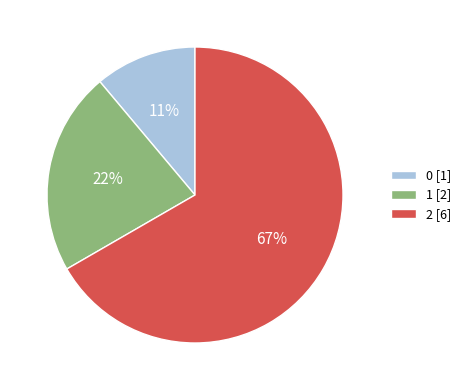

What is the ratio of the value at 1 to the value at 2?

0.3